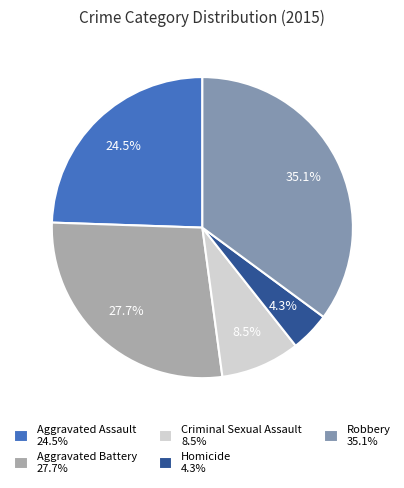

What portion of the pie excludes Robbery 35.1%?

64.9%